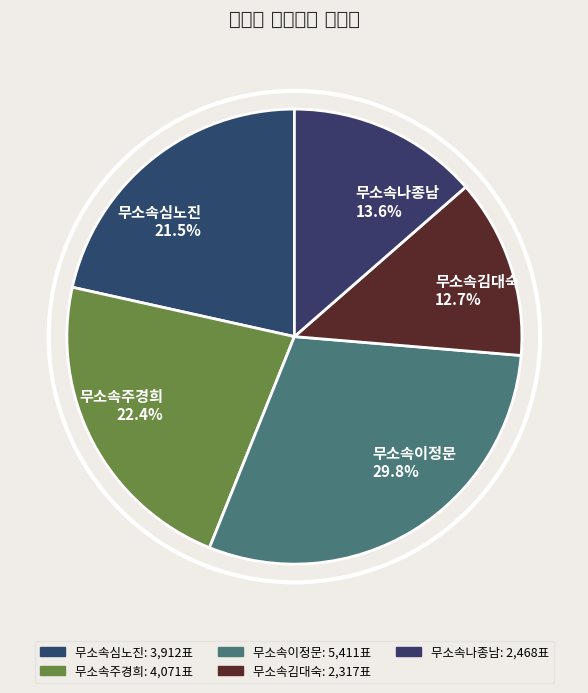

Which has a higher value, 무소속나종남 or 무소속심노진?

무소속심노진